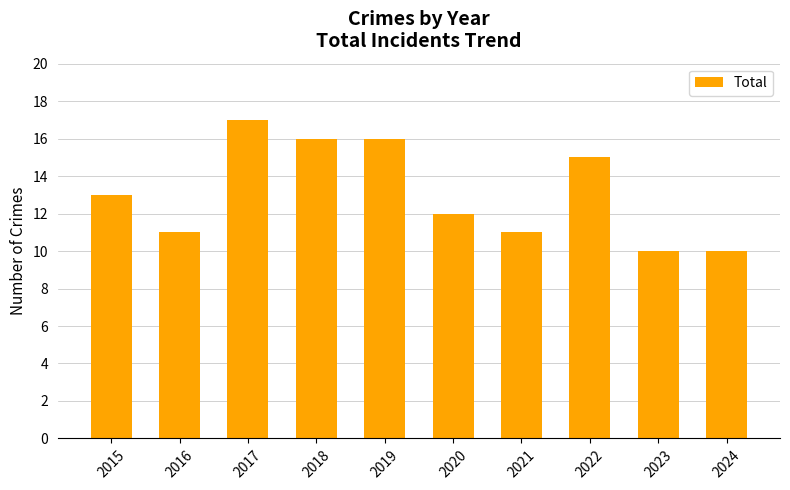

Which category has the highest value across all series?

2017